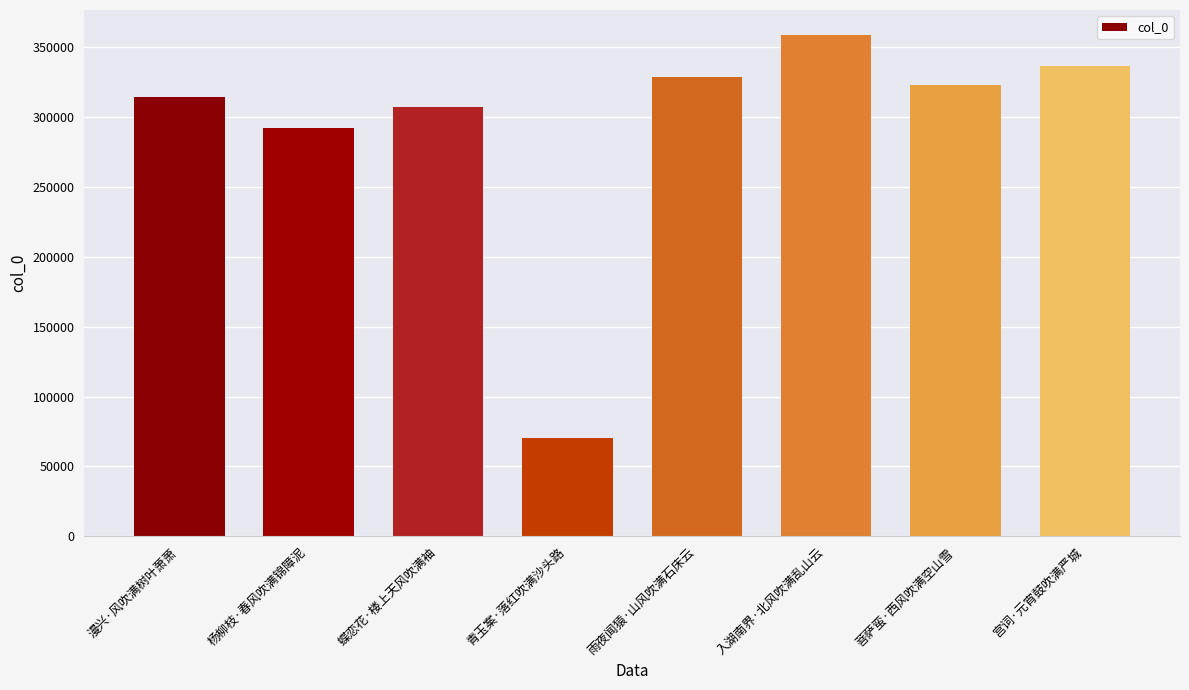

What is the change in value from 杨柳枝·春风吹满锦障泥 to 入湖南界·北风吹满乱山云?

+66178